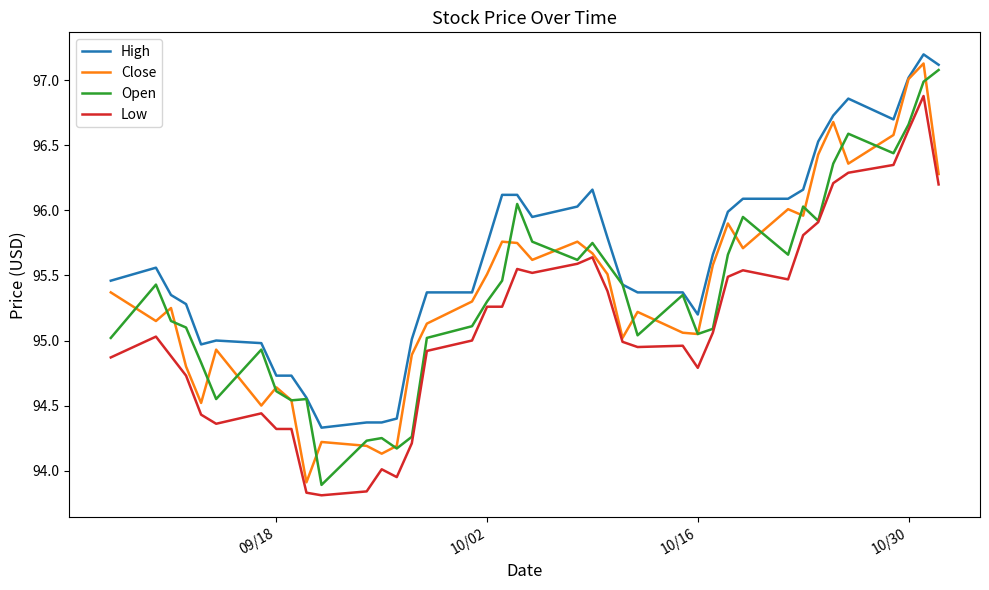

True or false: Low and High intersect in this chart.

False